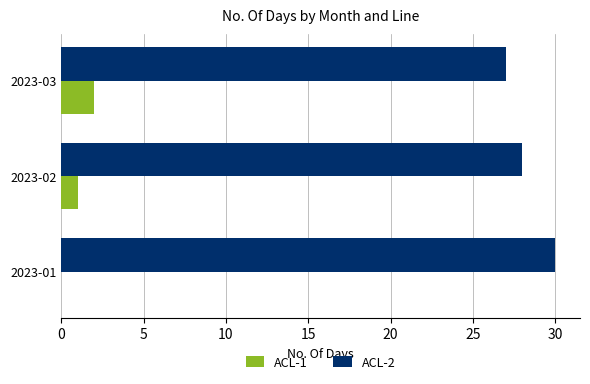

Which series has the widest spread of values?

ACL-2